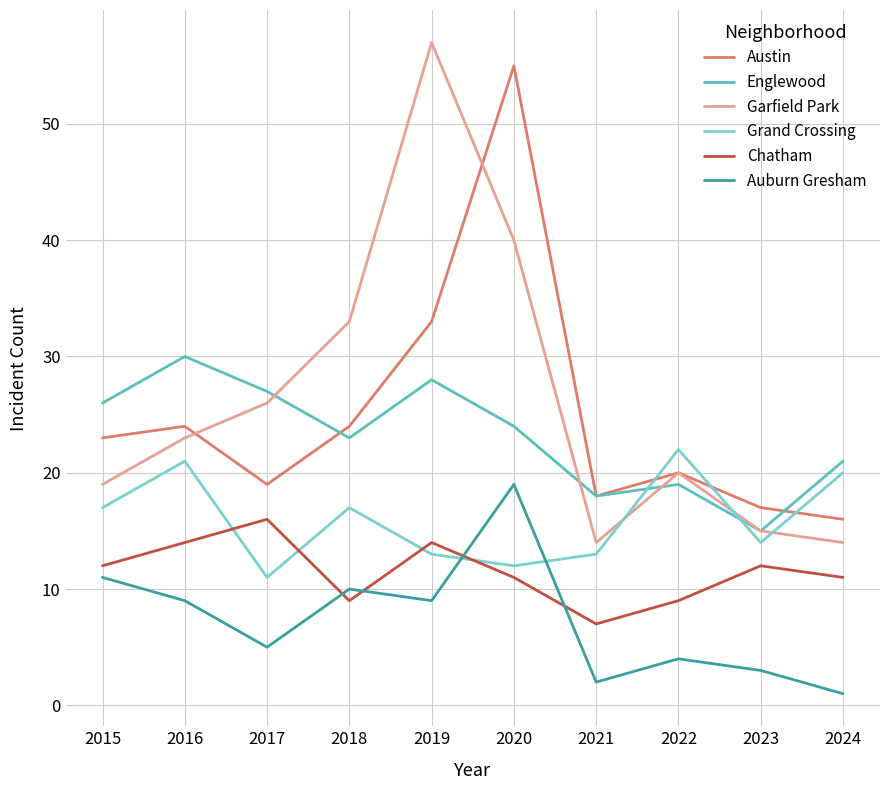

Reading right to left, extract all data points from this chart.

Austin: 2024=16	2023=17	2022=20	2021=18	2020=55	2019=33	2018=24	2017=19	2016=24	2015=23
Englewood: 2024=21	2023=15	2022=19	2021=18	2020=24	2019=28	2018=23	2017=27	2016=30	2015=26
Garfield Park: 2024=14	2023=15	2022=20	2021=14	2020=40	2019=57	2018=33	2017=26	2016=23	2015=19
Grand Crossing: 2024=20	2023=14	2022=22	2021=13	2020=12	2019=13	2018=17	2017=11	2016=21	2015=17
Chatham: 2024=11	2023=12	2022=9	2021=7	2020=11	2019=14	2018=9	2017=16	2016=14	2015=12
Auburn Gresham: 2024=1	2023=3	2022=4	2021=2	2020=19	2019=9	2018=10	2017=5	2016=9	2015=11